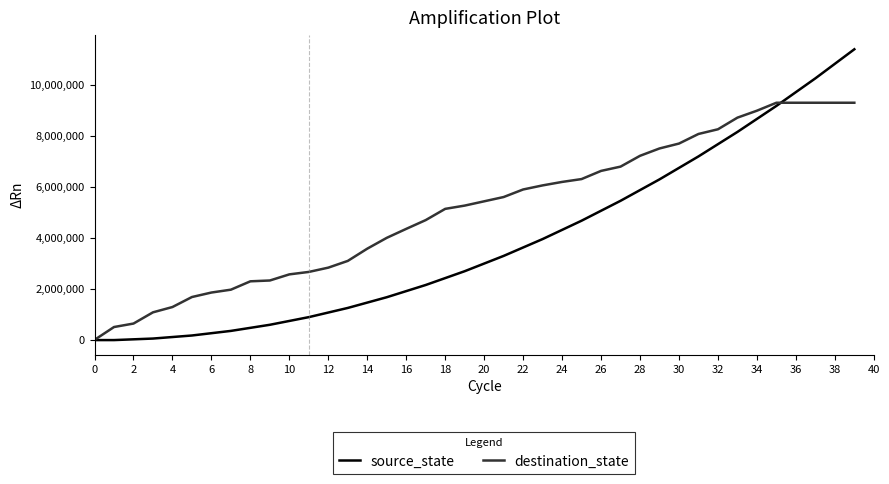

Which series has the largest total across all categories?

destination_state